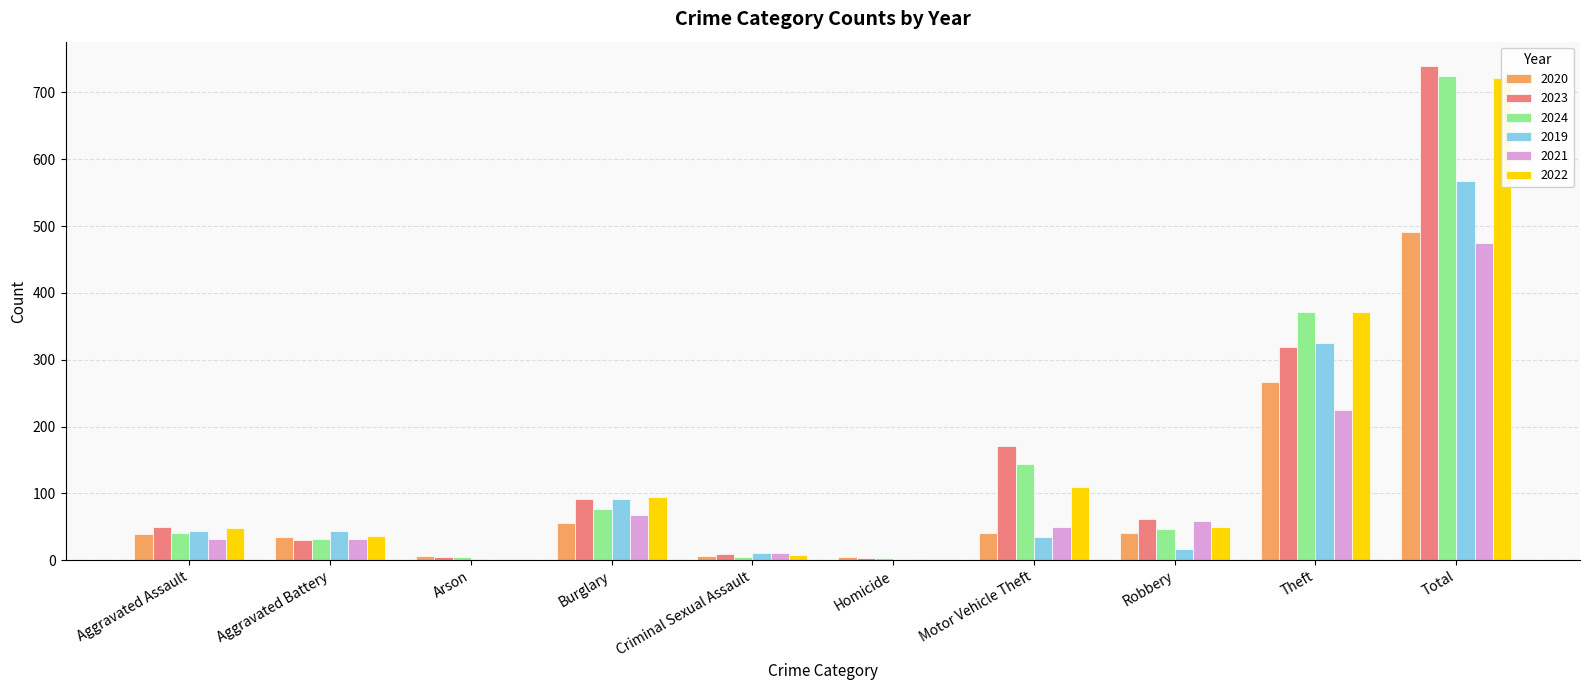

At which category is the sum across all series the highest?

Total